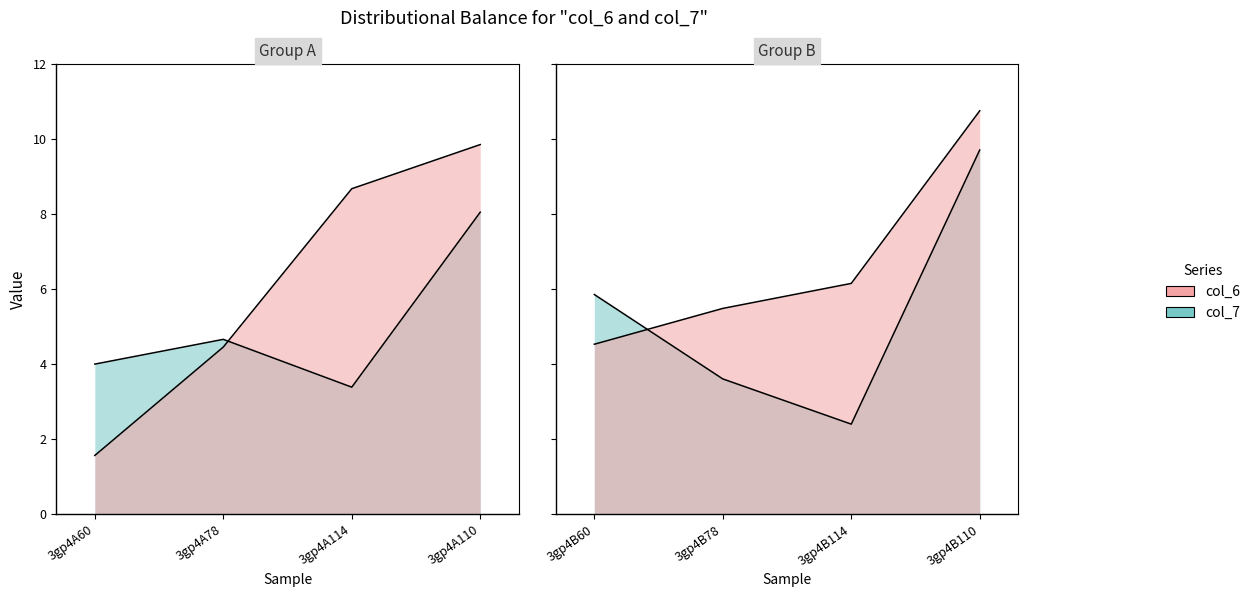

What is the total value across all series at 3gp4B110?

20.4